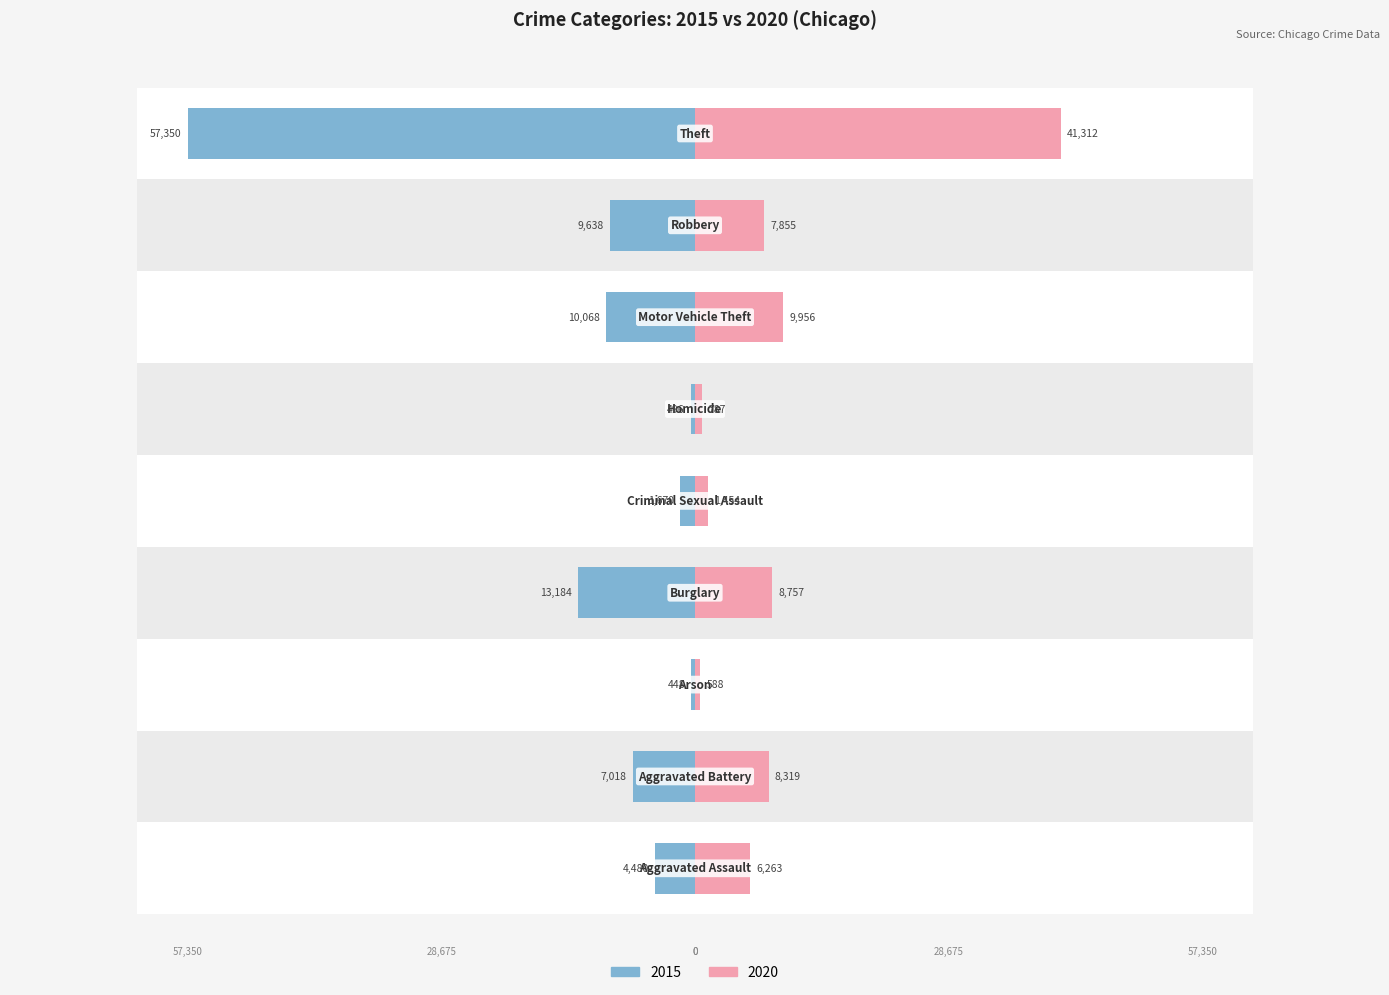

What position from the left is Aggravated Assault?

1